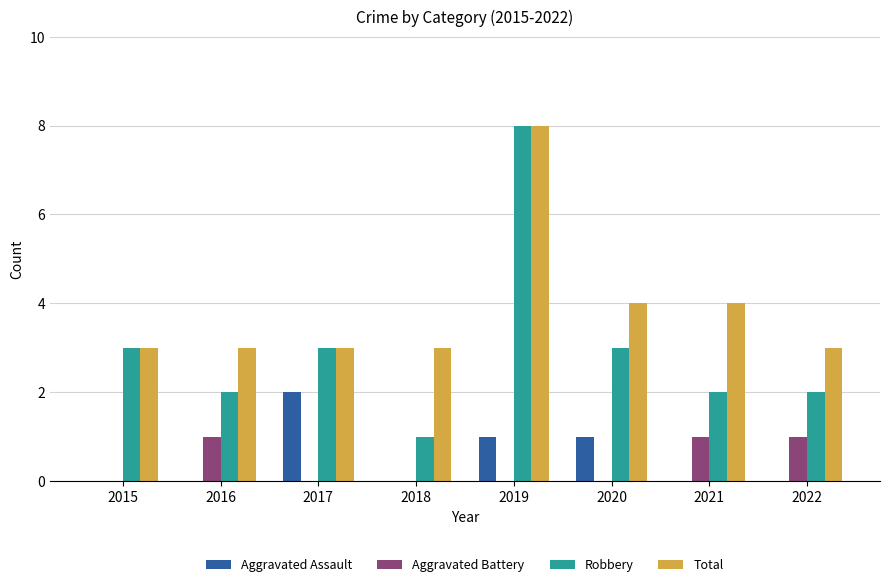

How many Robbery values are between 2 and 3?

6